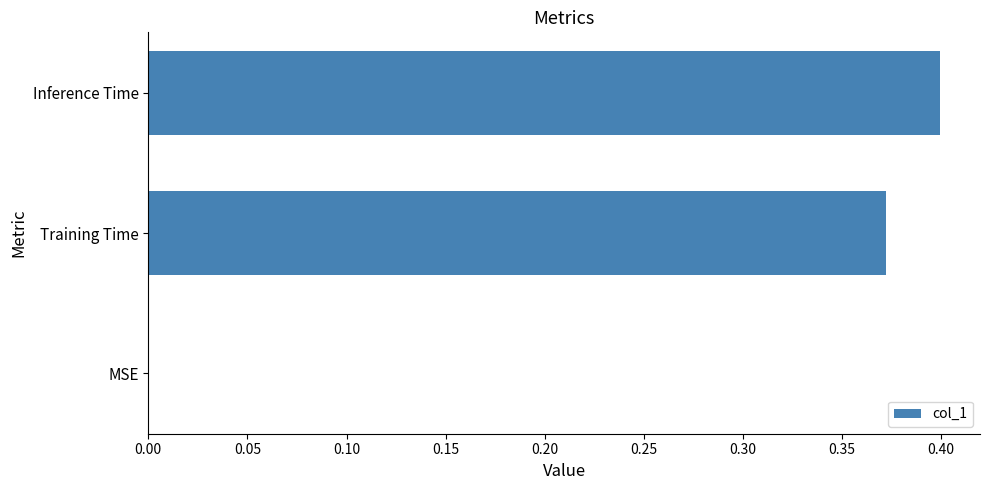

What is the sum of all values?

0.8